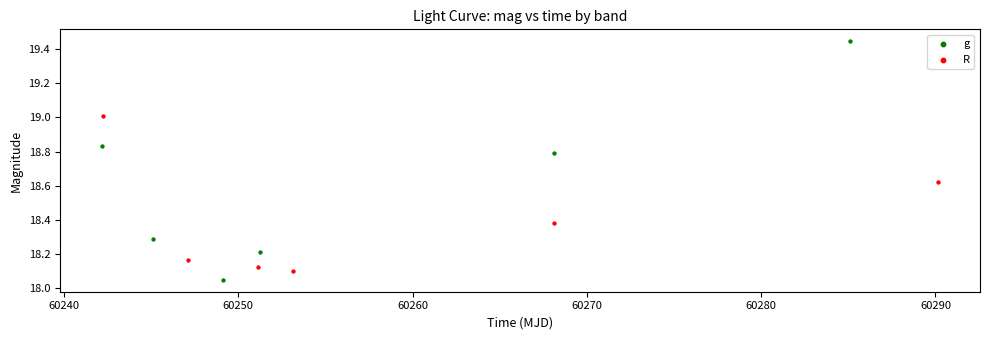

Which series has the largest Y range (max minus min)?

g